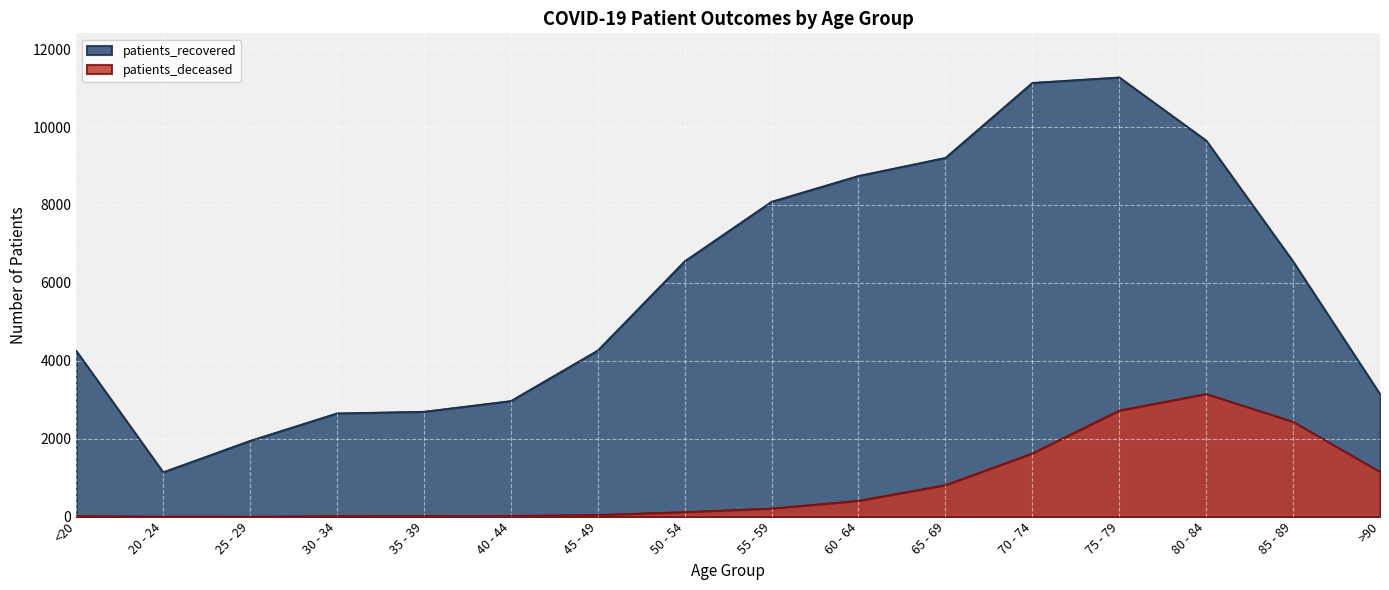

How many lines are shown in the chart?

2